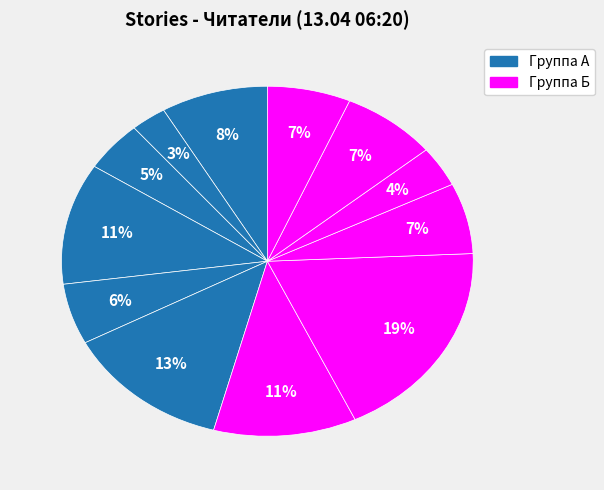

How many slices are in this pie chart?

12